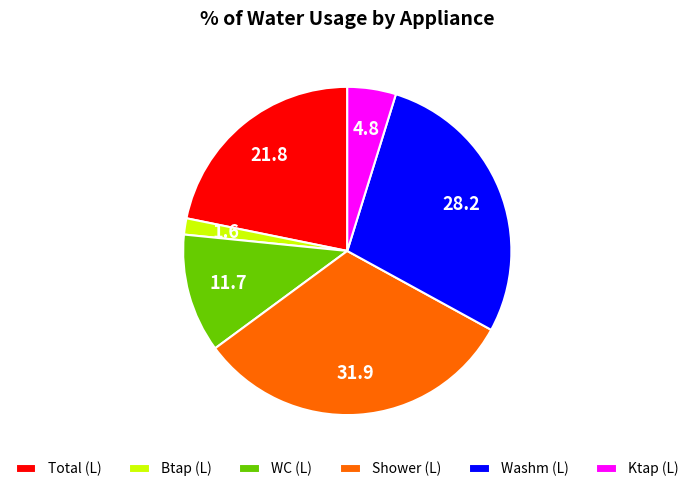

Is it true that Total (L) is 15% of the pie?

False